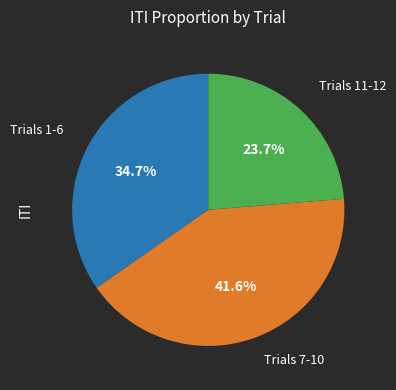

Is there any slice that represents more than half of the pie?

No